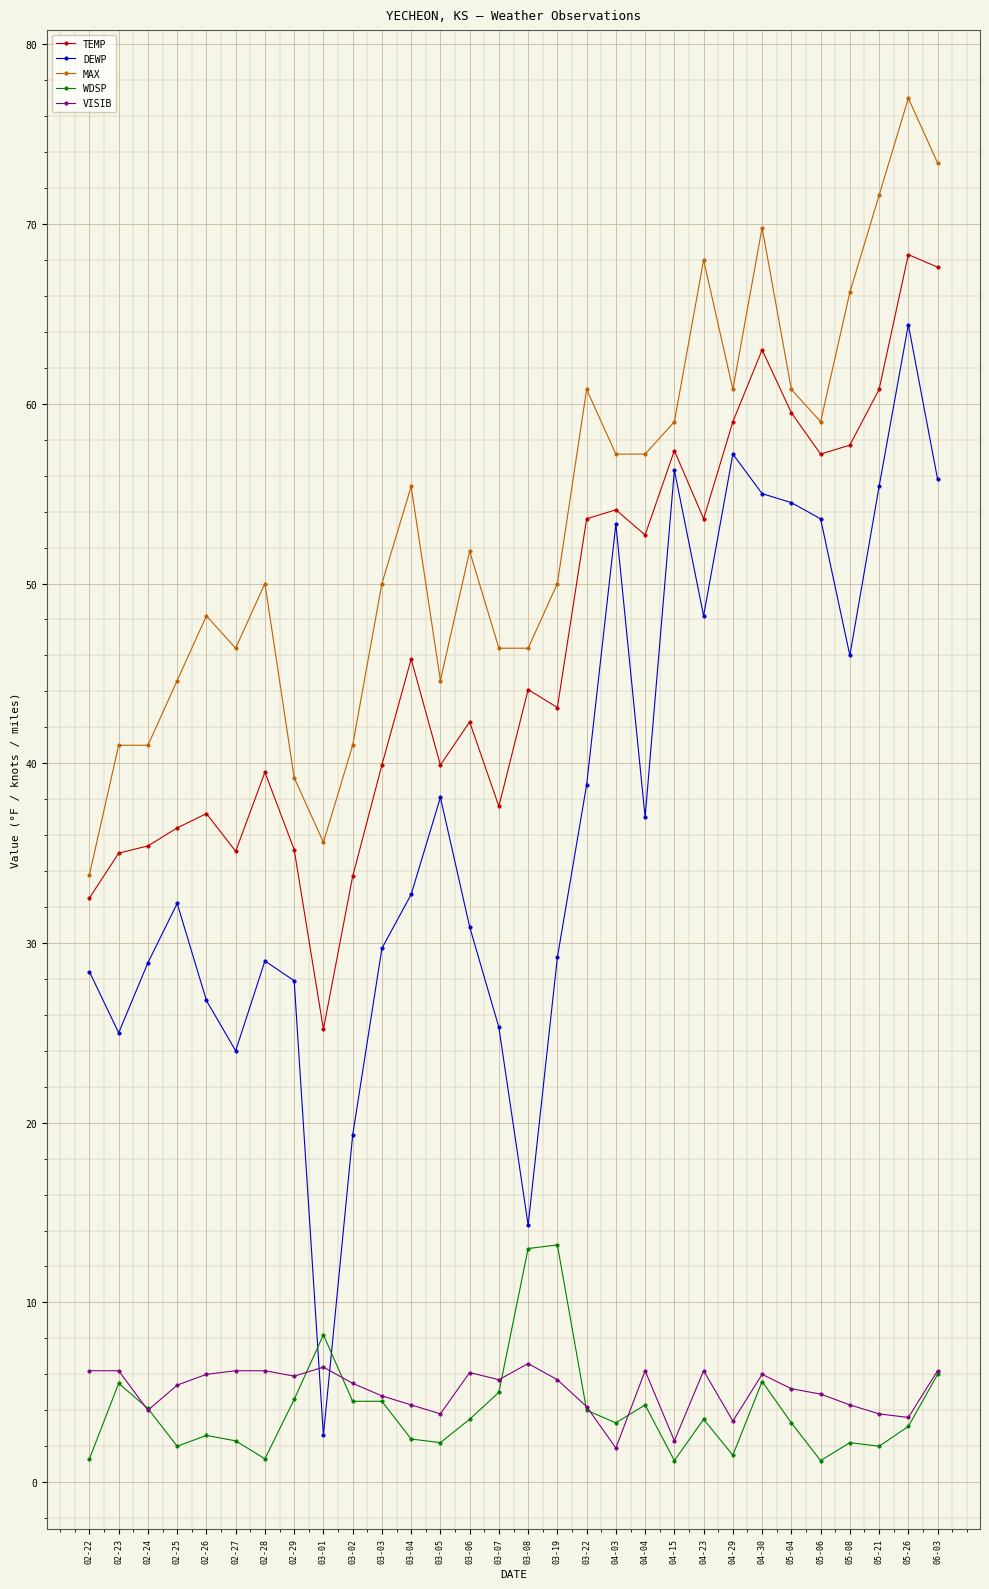

Which series ends up on top after the final intersection of DEWP and VISIB?

DEWP